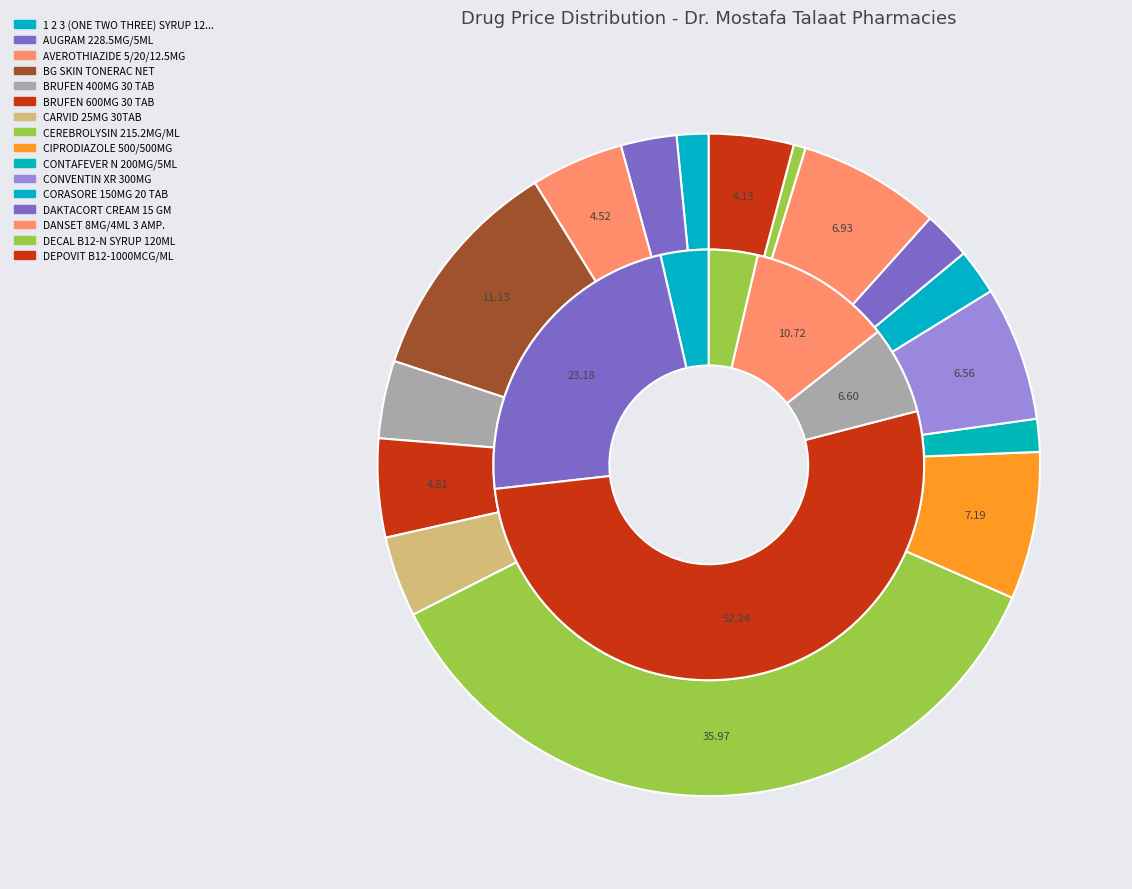

Which slice is the largest?

CEREBROLYSIN 215.2MG/ML